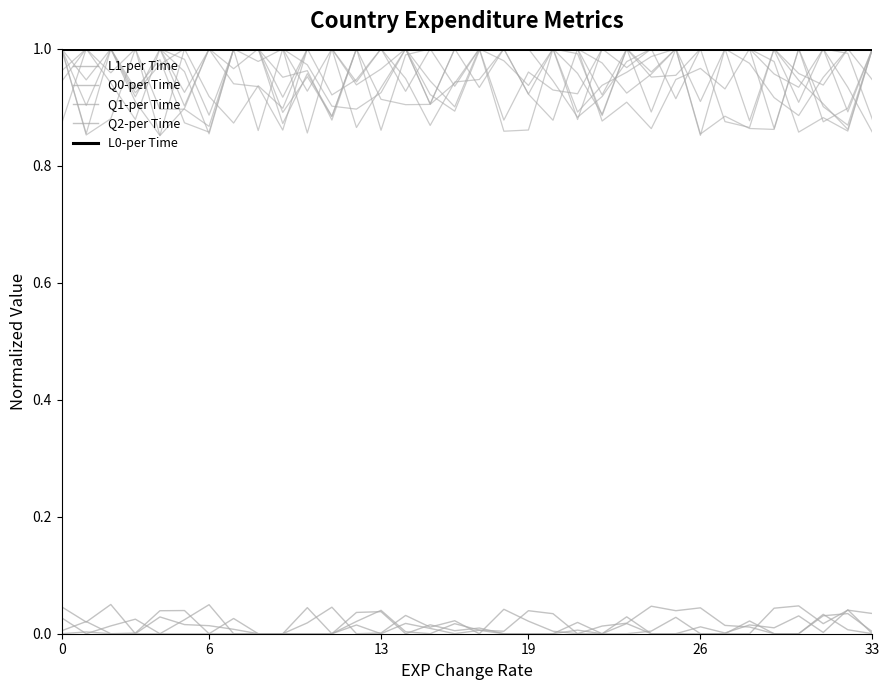

What are all the series names shown in the legend?

L1-per Time, Q0-per Time, Q1-per Time, Q2-per Time, L0-per Time